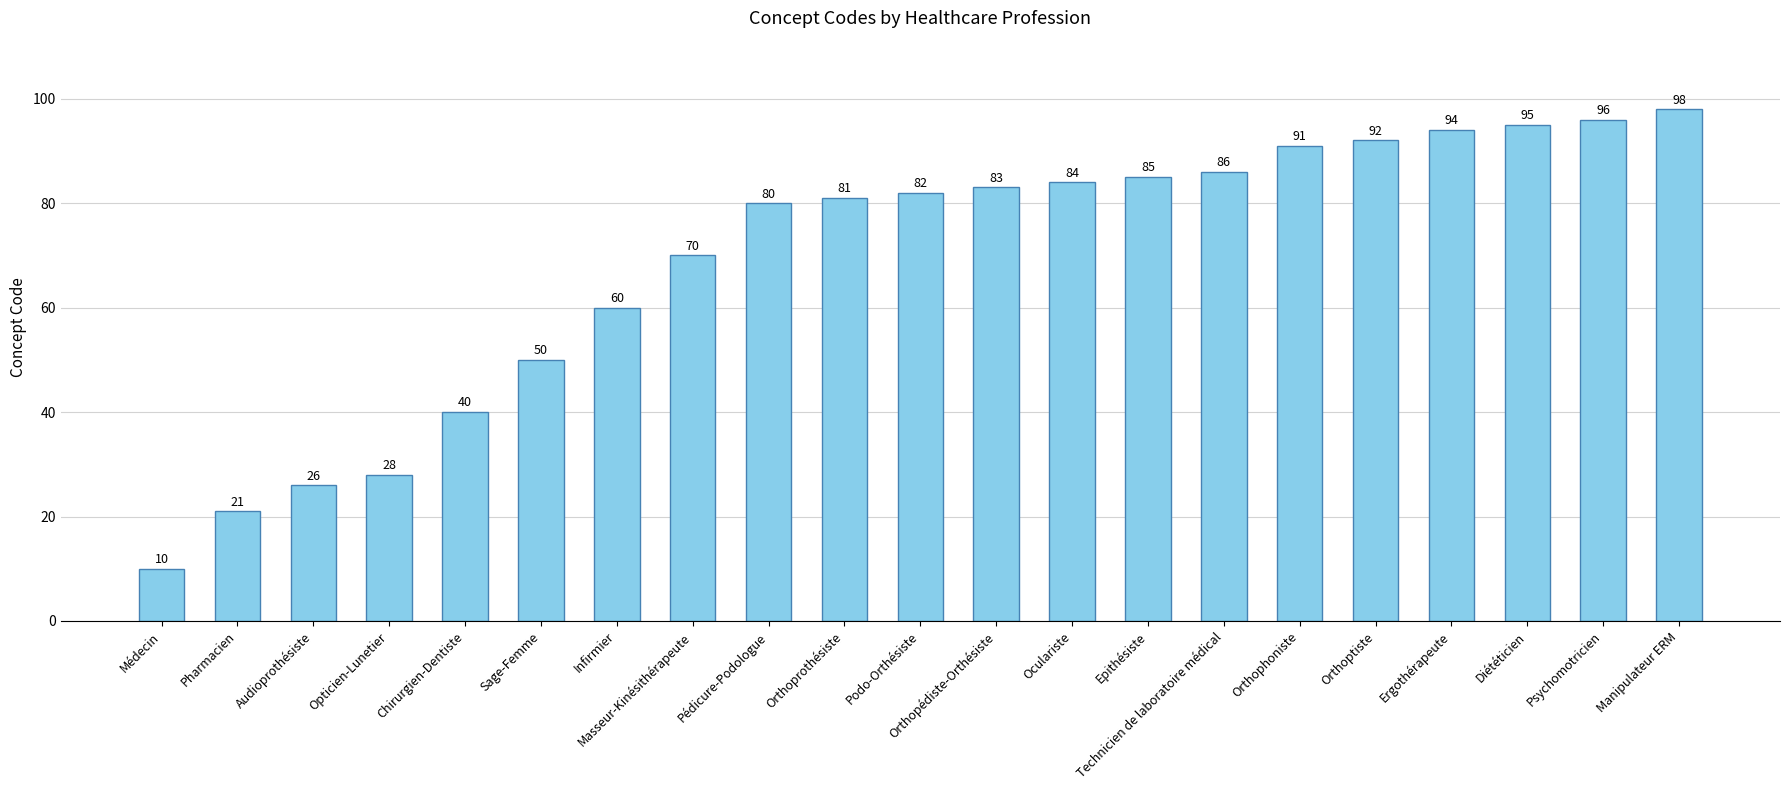

What is the ratio of the value at Ergothérapeute to the value at Diététicien?

1.0